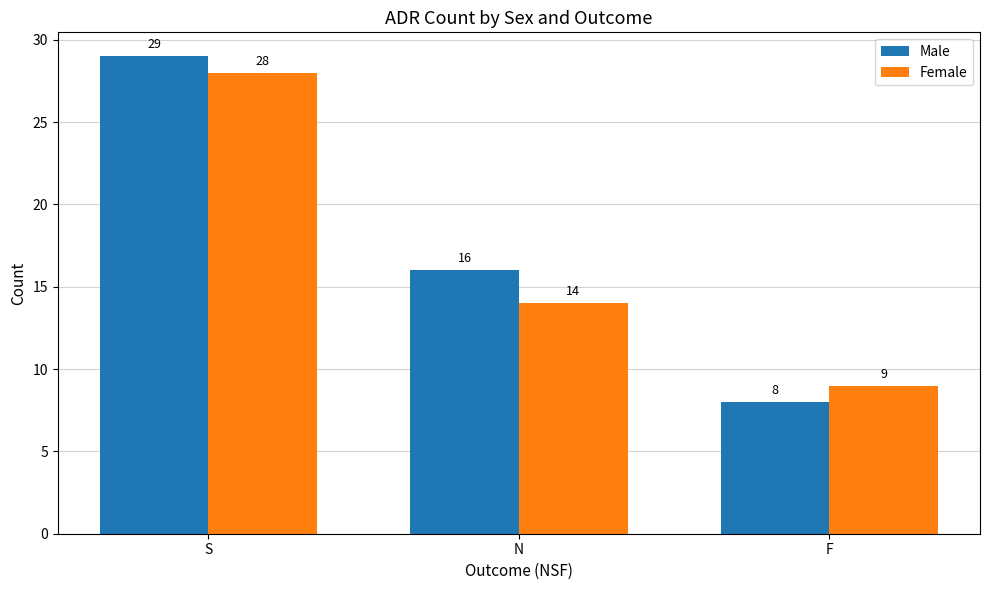

At how many categories does at least one series exceed 20?

1